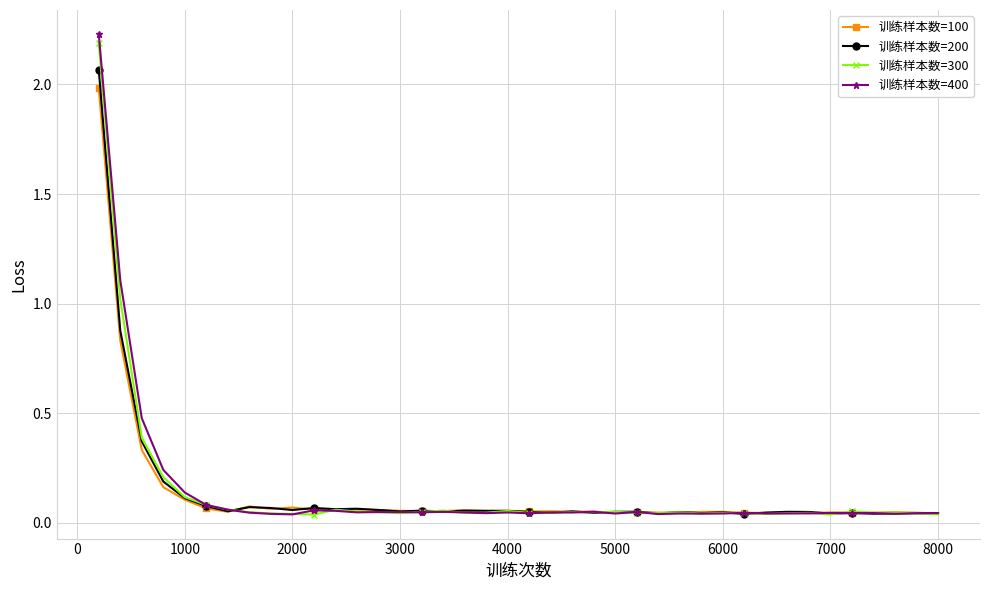

What is the value of the 训练样本数=300 point at the 2nd from the left?

1.0